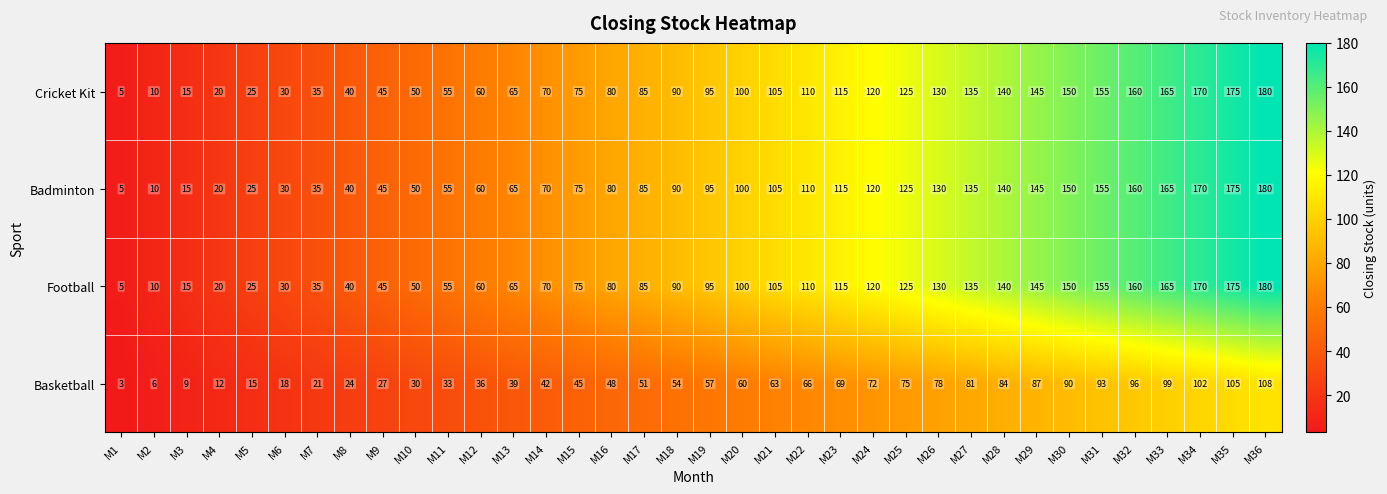

How many data points does each series have?

36